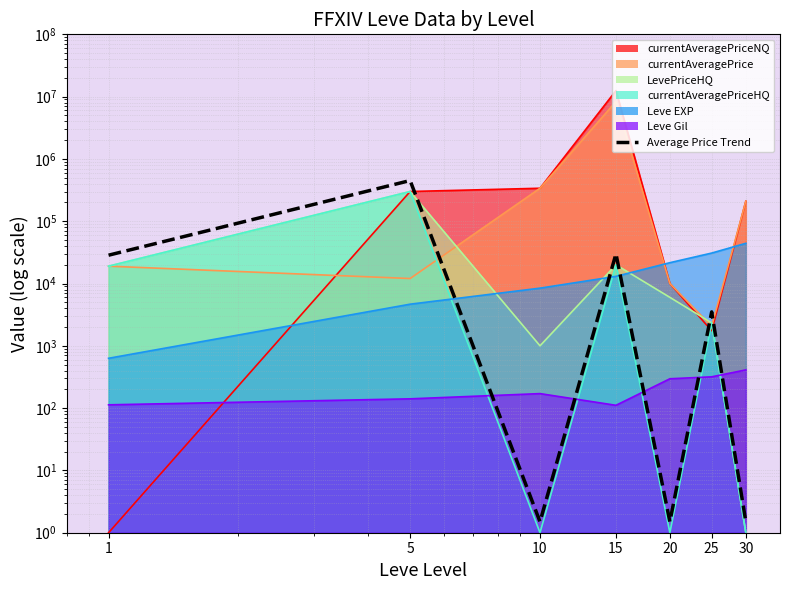

What is the difference between the maximum and minimum values?

449998.5